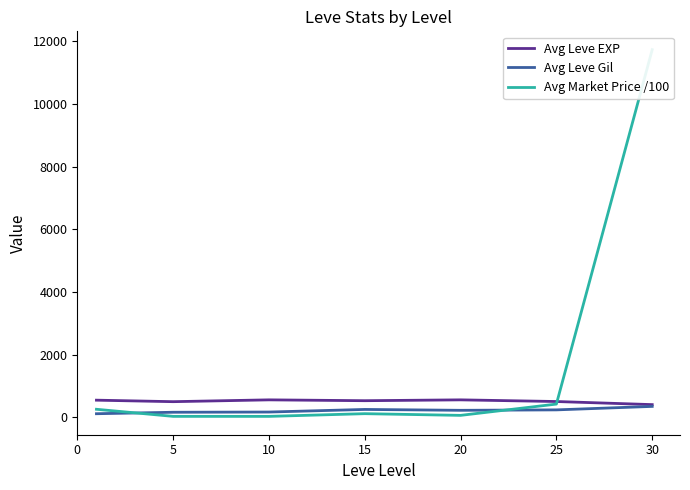

After their last crossing, which series has the higher values: Avg Market Price /100 or Avg Leve Gil?

Avg Market Price /100